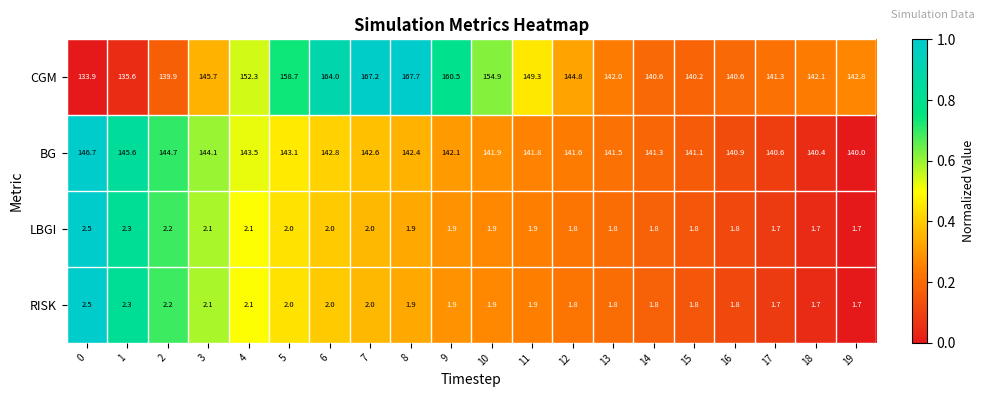

True or false: RISK has a value of 1.0 at 5.

False